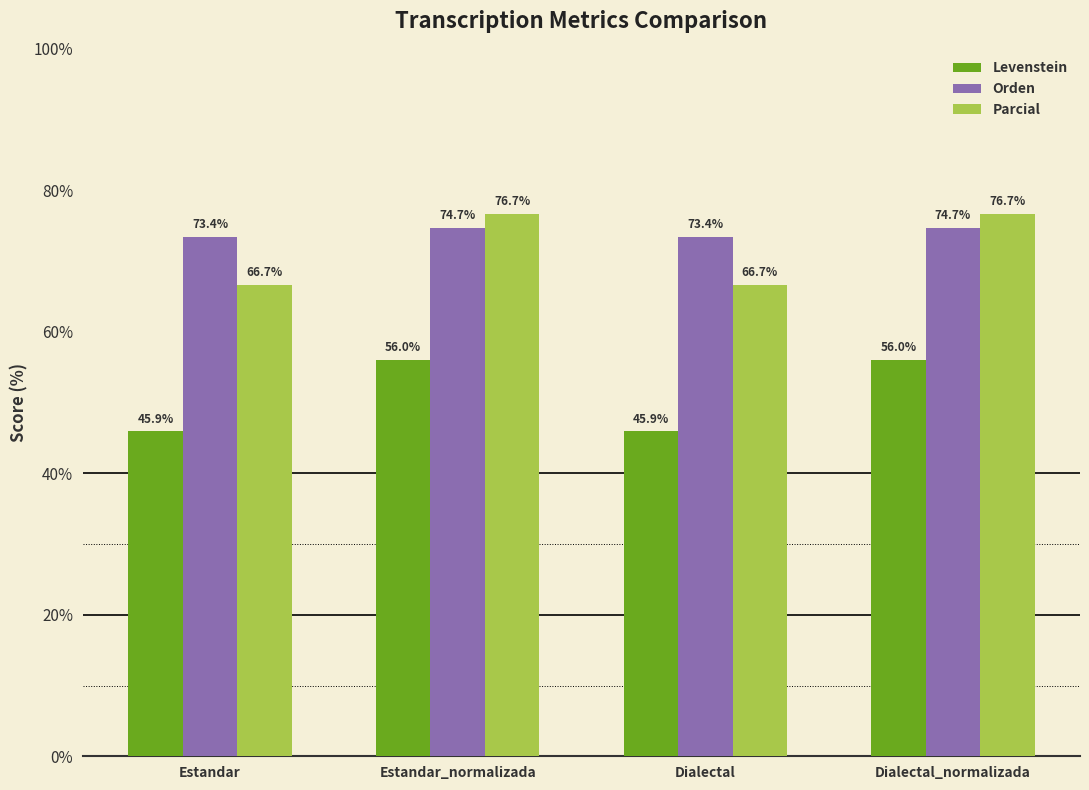

Which series has the widest spread of values?

Levenstein